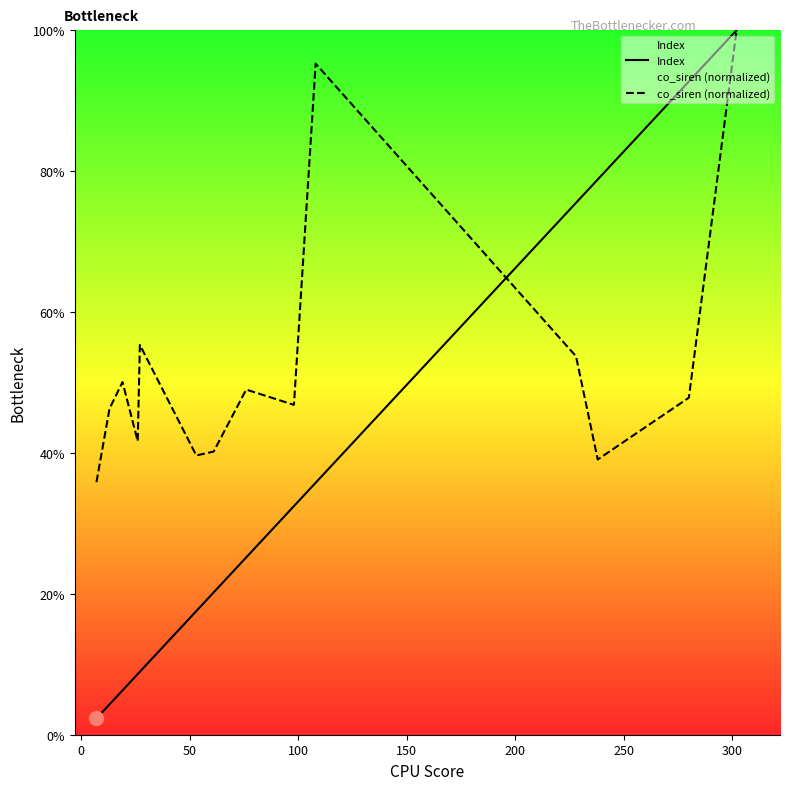

How many intersections are there between co_siren (normalized) and Index?

1